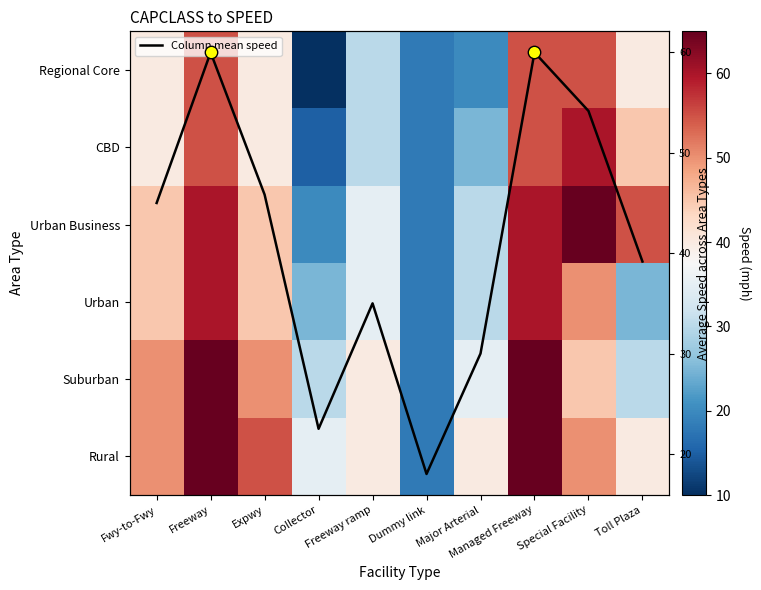

What is the difference between the maximum and minimum values in the Urban series?

42.0